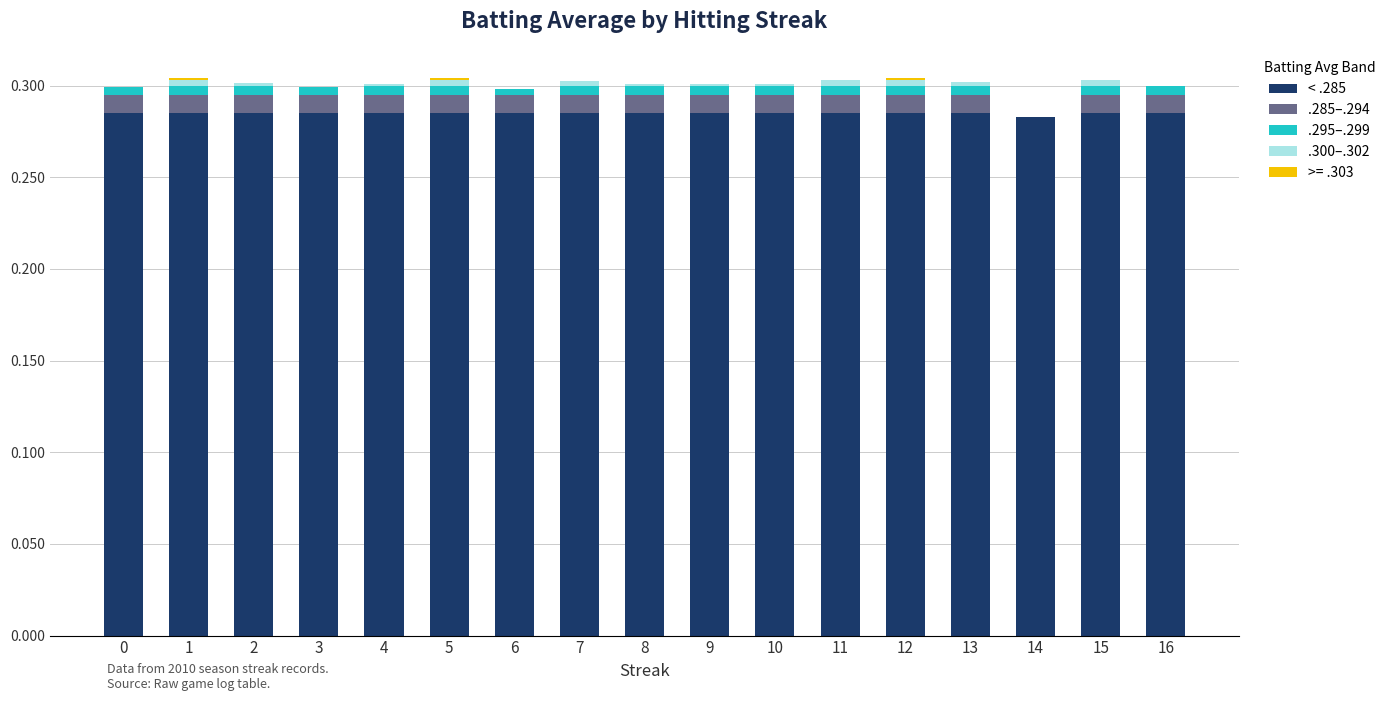

Is it true that < .285 equals 0.1 at 0?

False